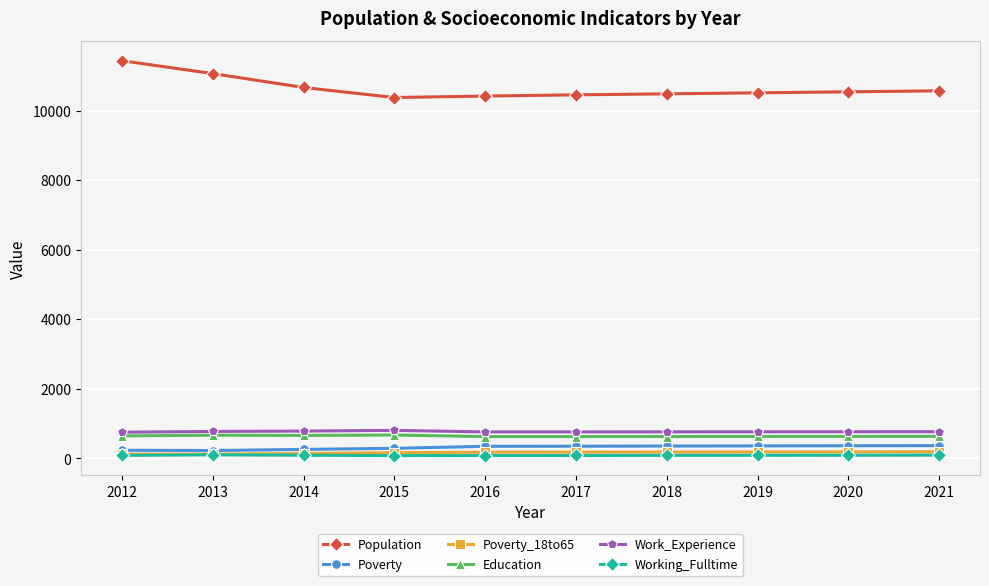

At which category does the chart reach its peak across all series?

2012